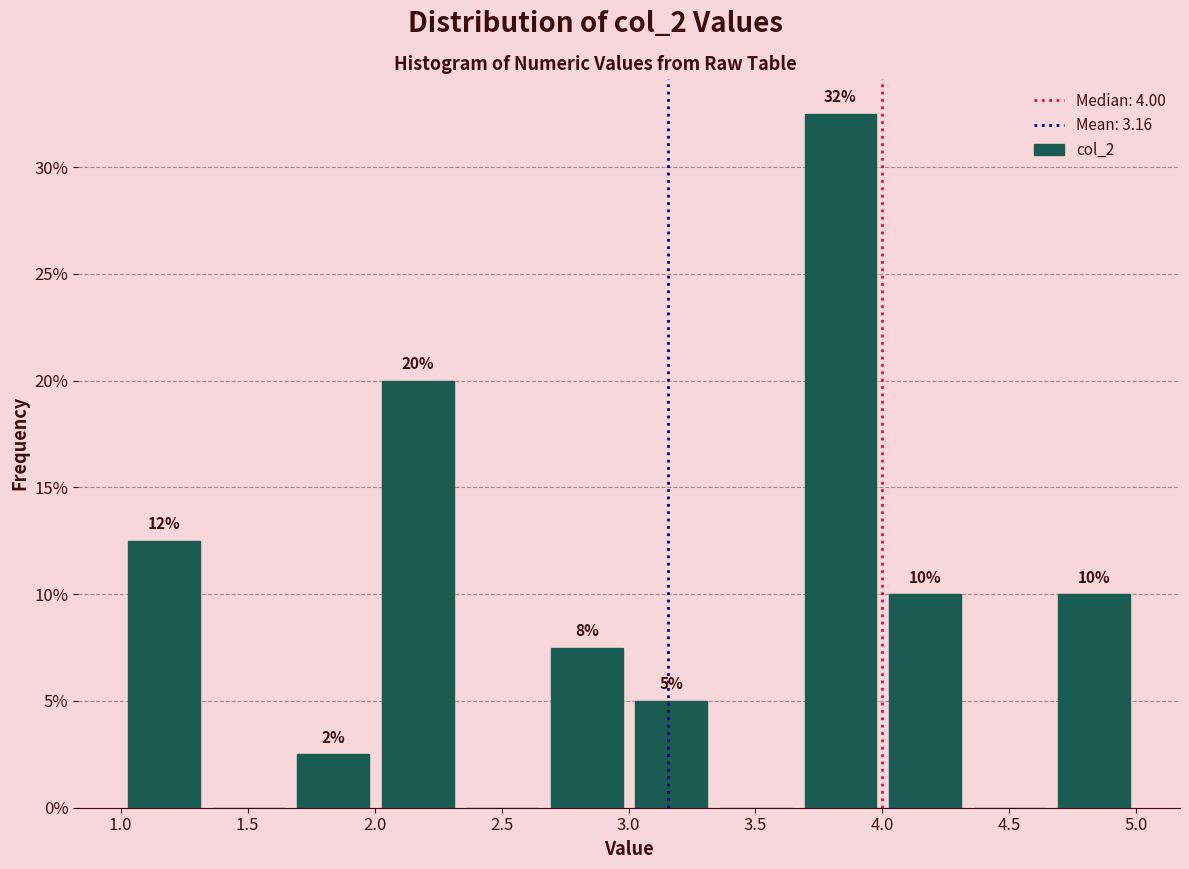

Over which range of the x-axis is the bar tallest?

3.65 to 4.00